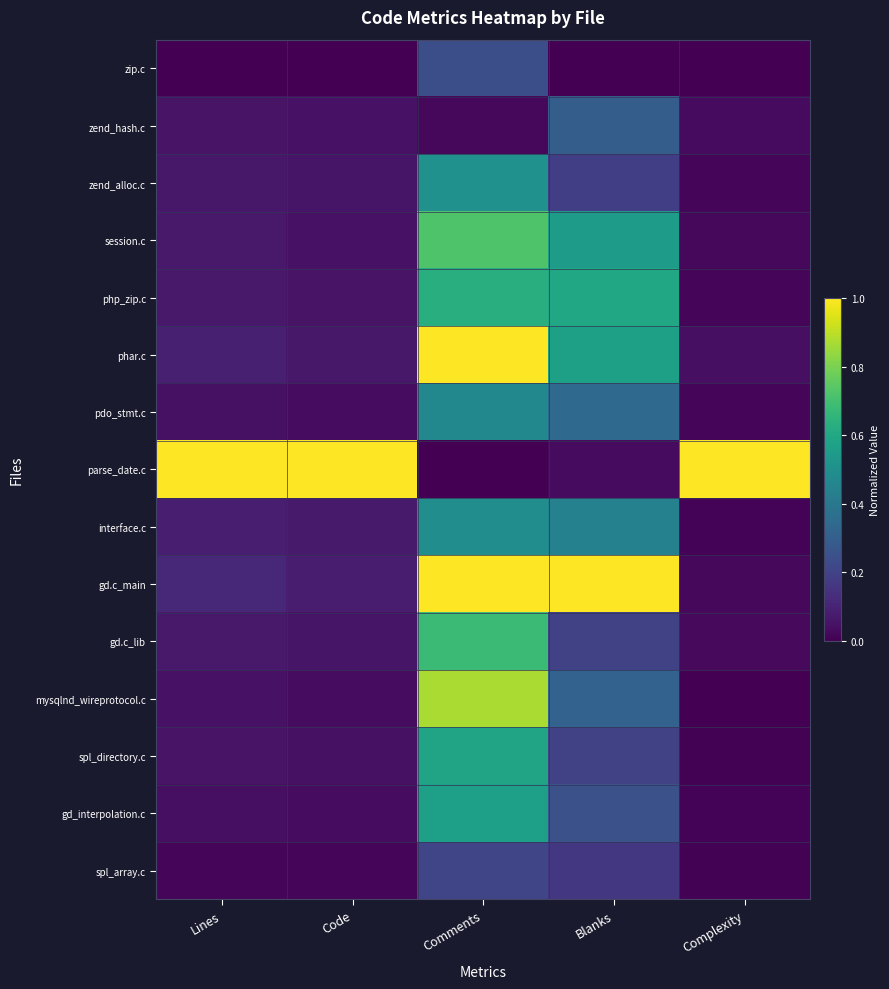

Between Complexity and Lines, which is larger?

Complexity